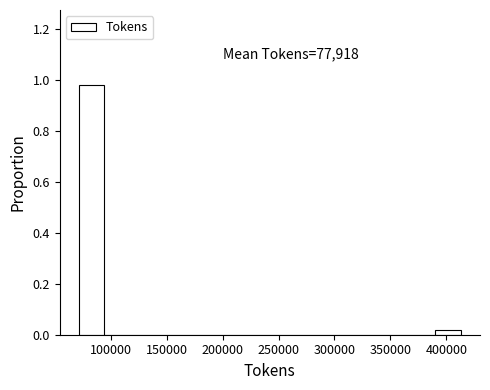

Over which range of the x-axis is the bar tallest?

70000 to 95000